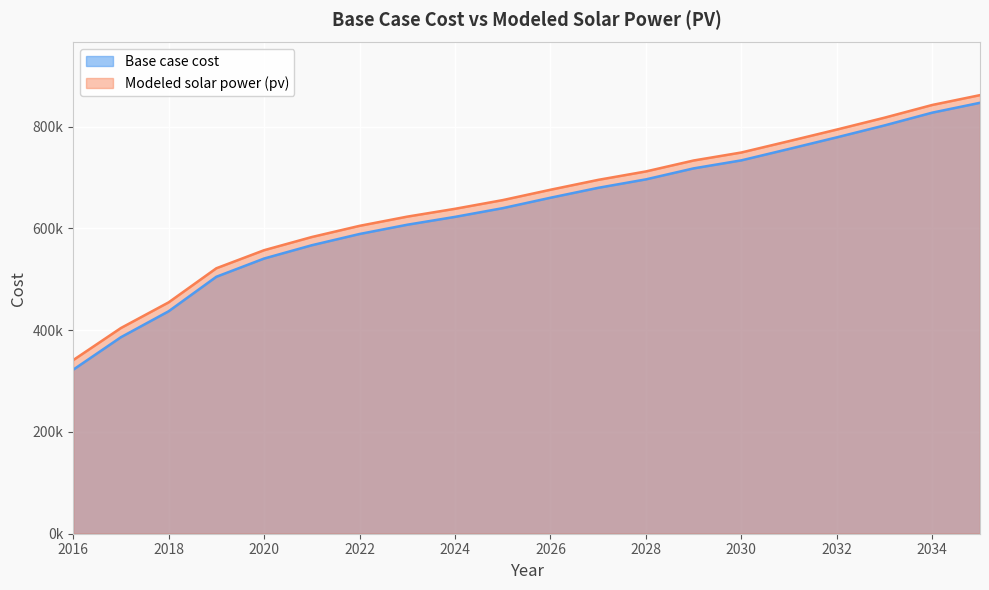

How many categories are shown in the chart?

20